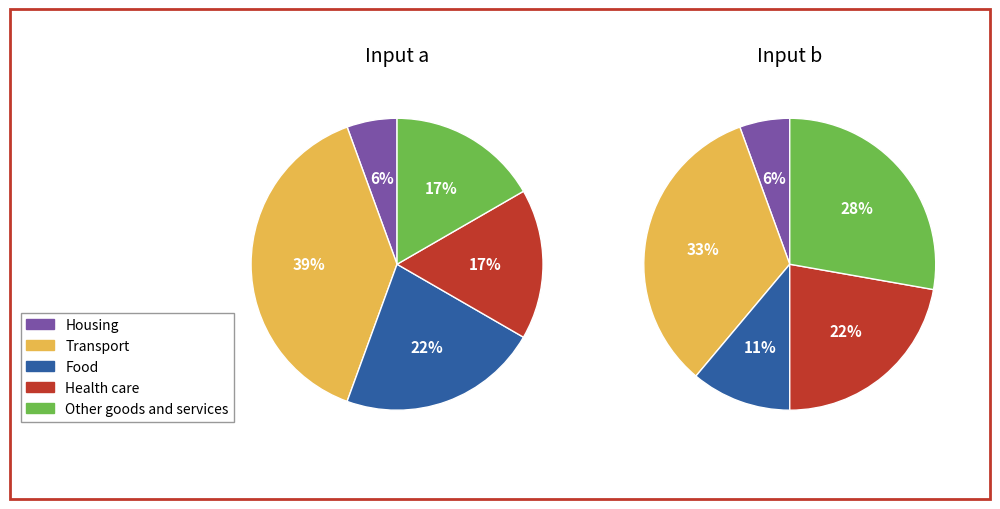

Is 10 the majority of the pie?

No